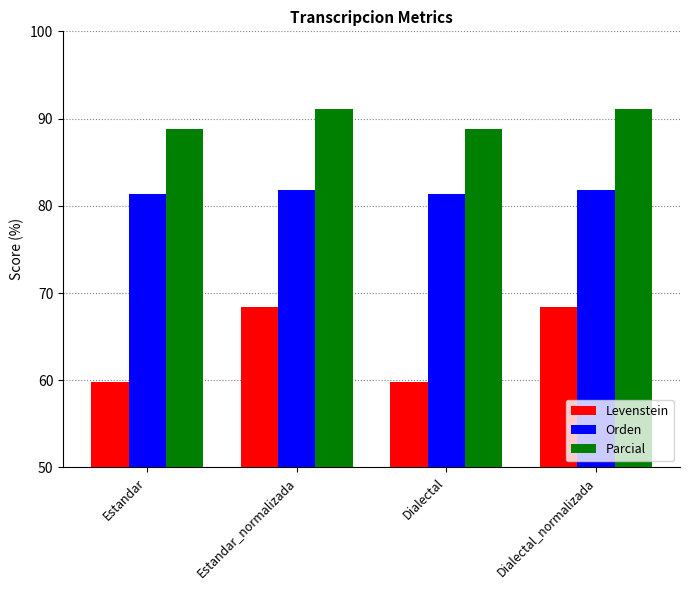

Reading left to right, list all the values displayed in this chart.

Levenstein: Estandar=59.8	Estandar_normalizada=68.4	Dialectal=59.8	Dialectal_normalizada=68.4
Orden: Estandar=81.3	Estandar_normalizada=81.8	Dialectal=81.3	Dialectal_normalizada=81.8
Parcial: Estandar=88.8	Estandar_normalizada=91.1	Dialectal=88.8	Dialectal_normalizada=91.1